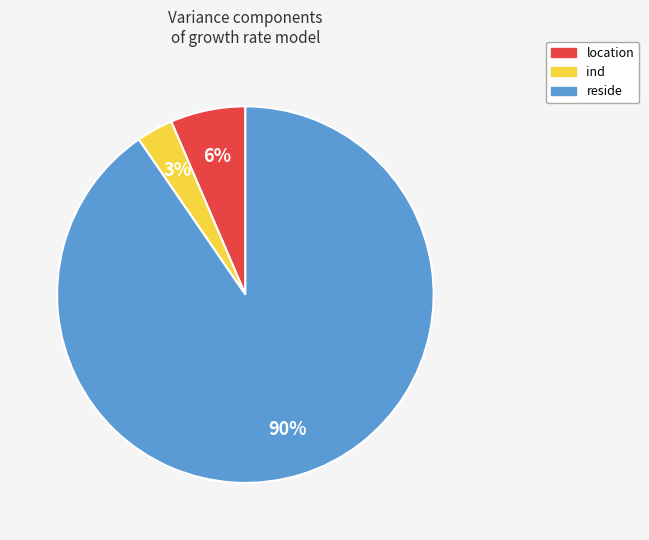

Is it true that location is 1% of the pie?

False